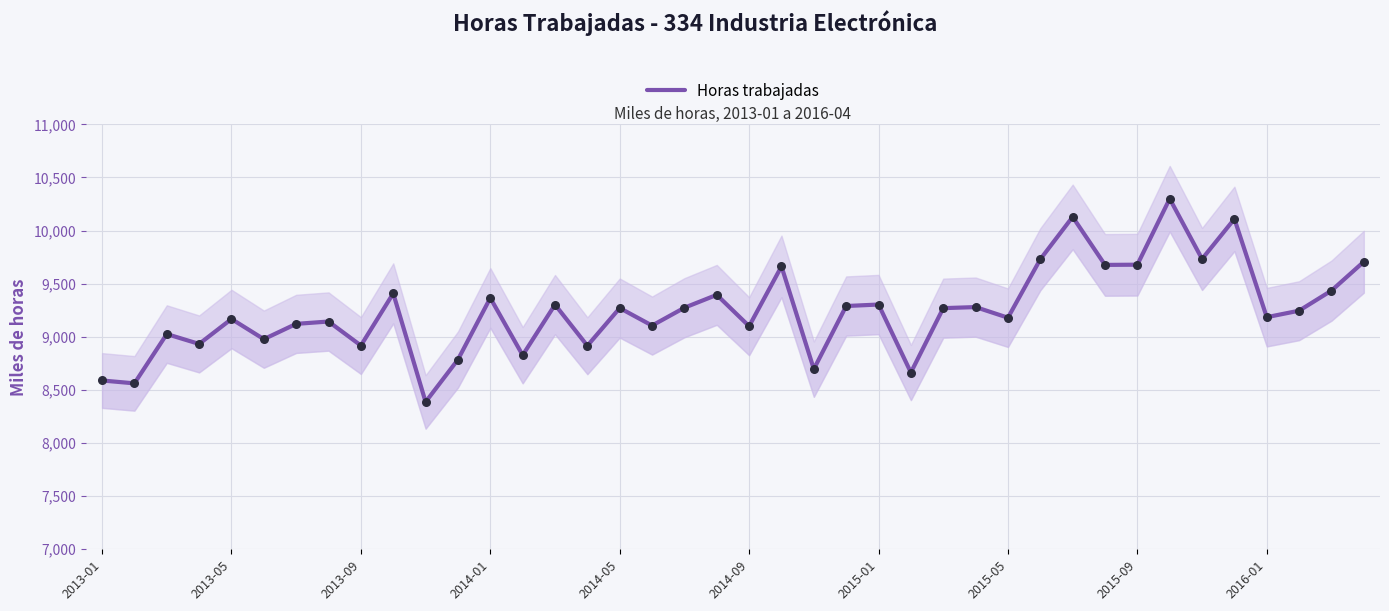

Which has a higher value, 2014-01 or 10?

2014-01